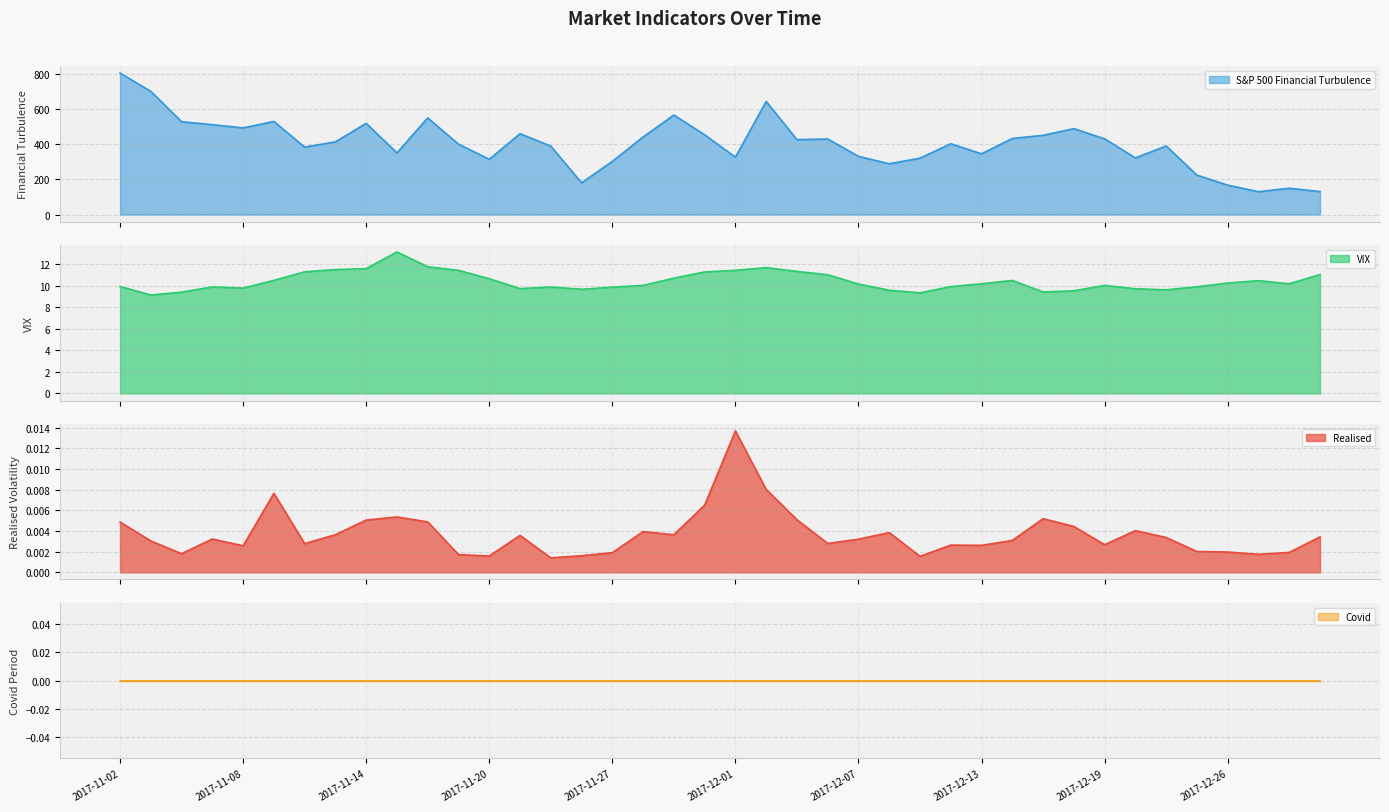

True or false: Realised and VIX cross at least once.

False